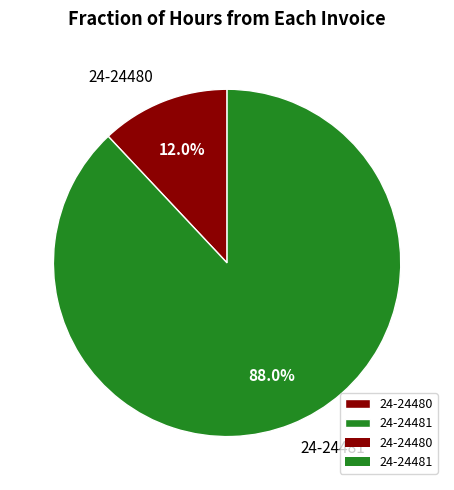

Count the number of slices in the pie.

2